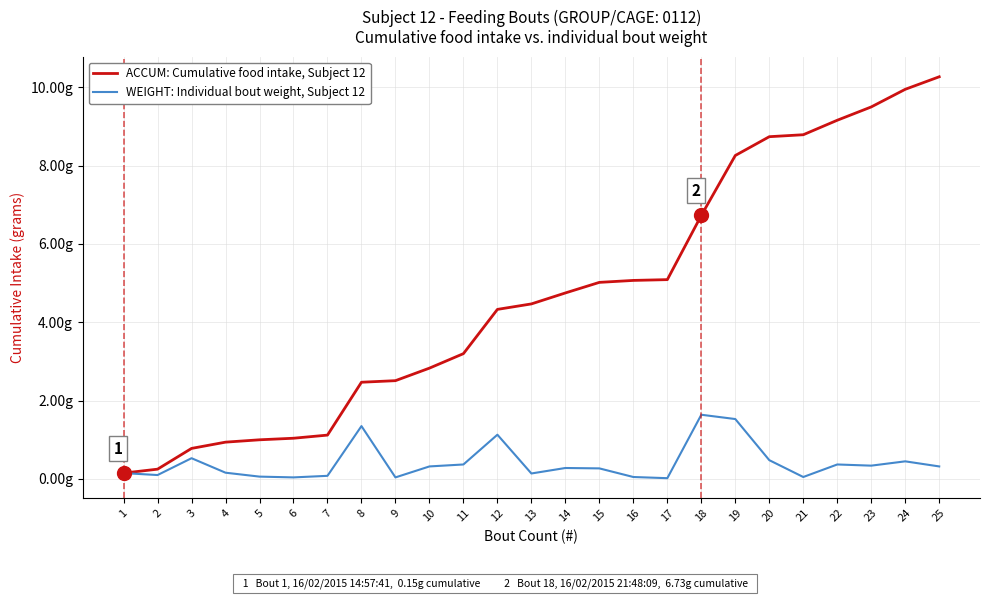

Does the chart display data point markers on the line(s)?

No